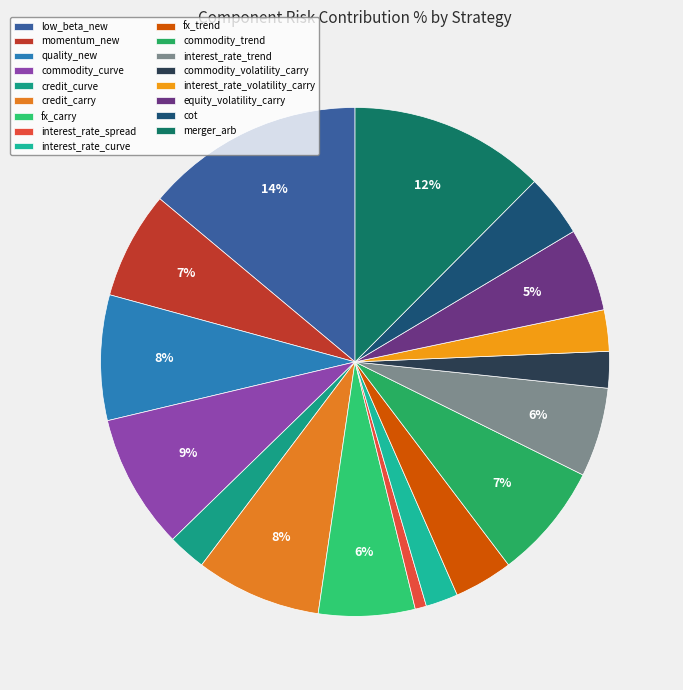

How many slices are in this pie chart?

17